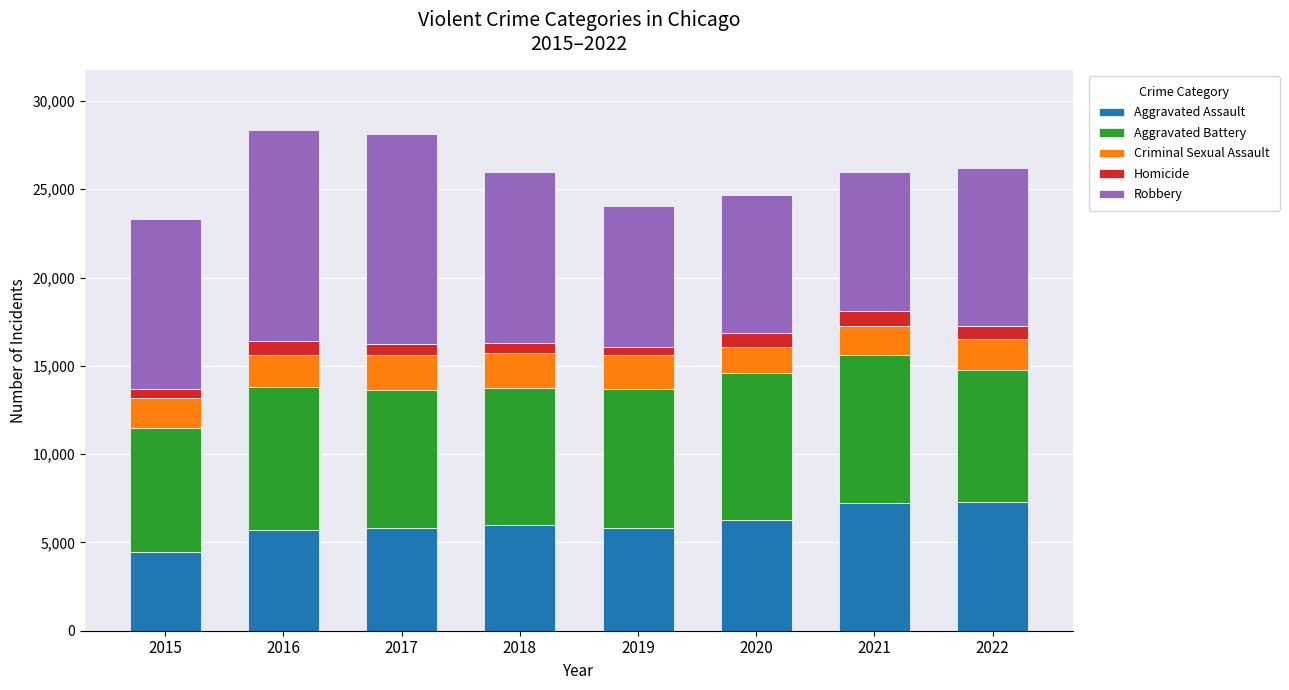

What is the total value across all series at 2019?

24078